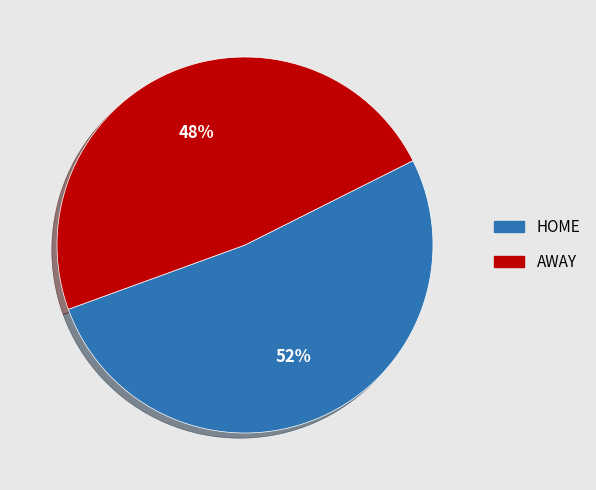

What is the smallest slice in the pie chart?

AWAY